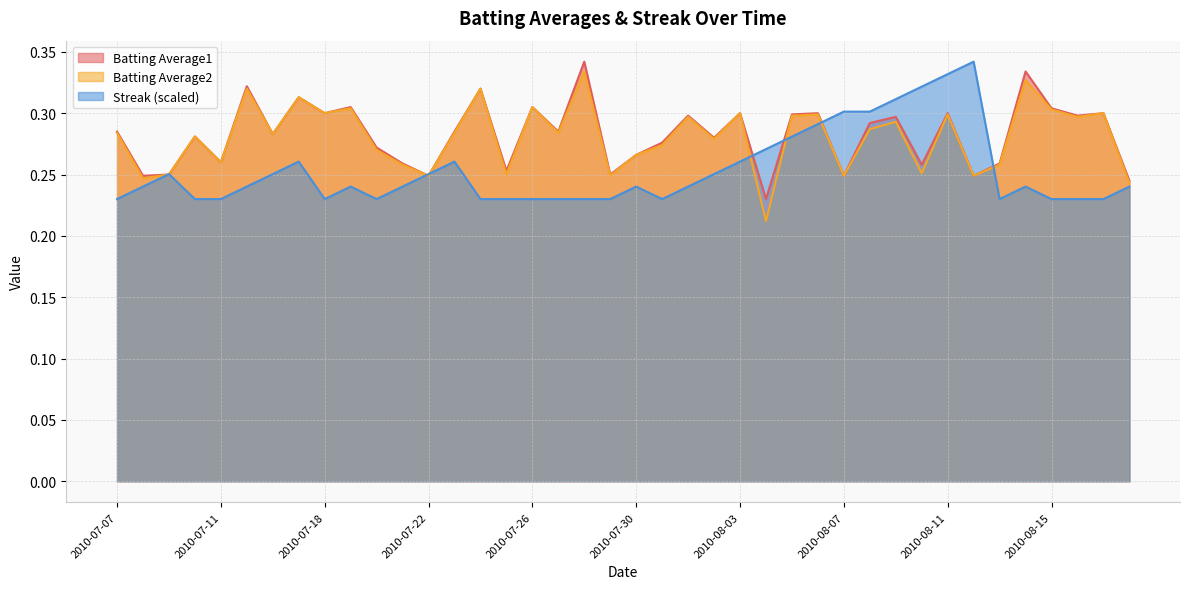

What is the total value across all series at 2010-08-07?

0.8